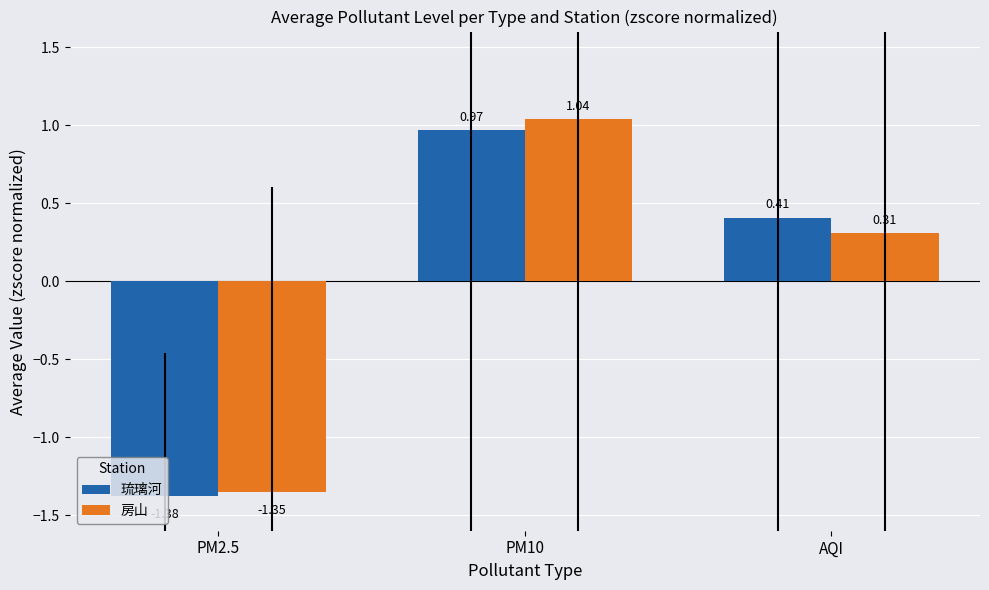

What is the label of the 3rd bar from the left?

AQI